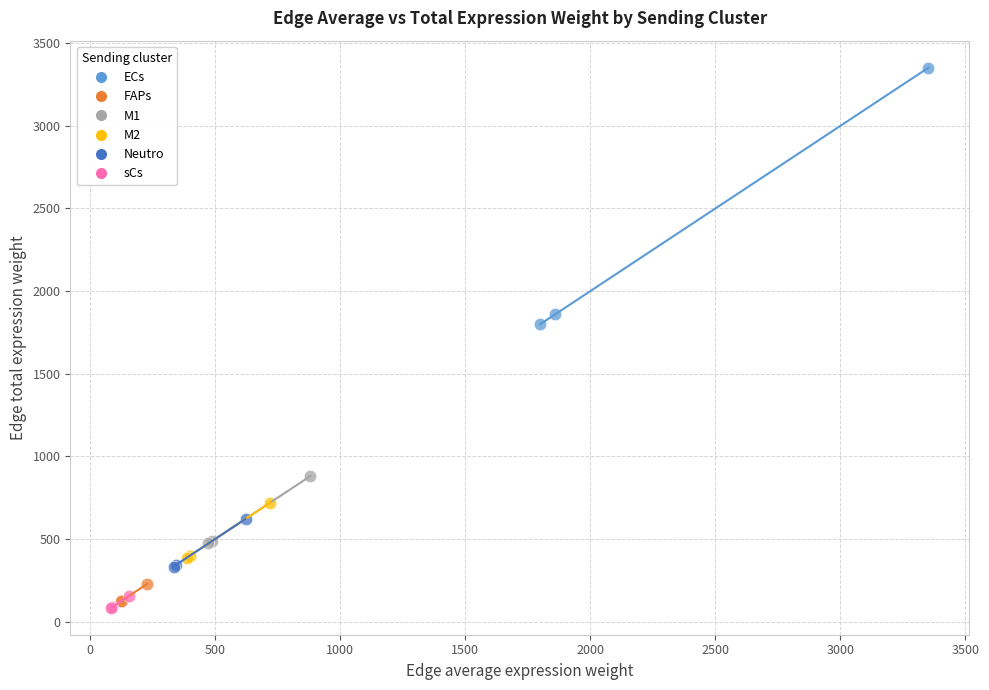

Which series has the largest Y range (max minus min)?

ECs